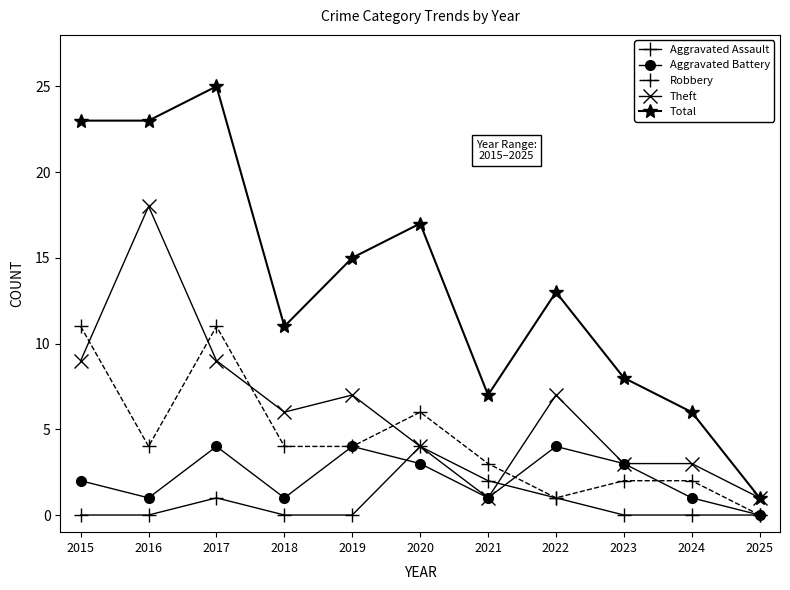

What is the difference between the Aggravated Battery values at 2025 and 2021?

1